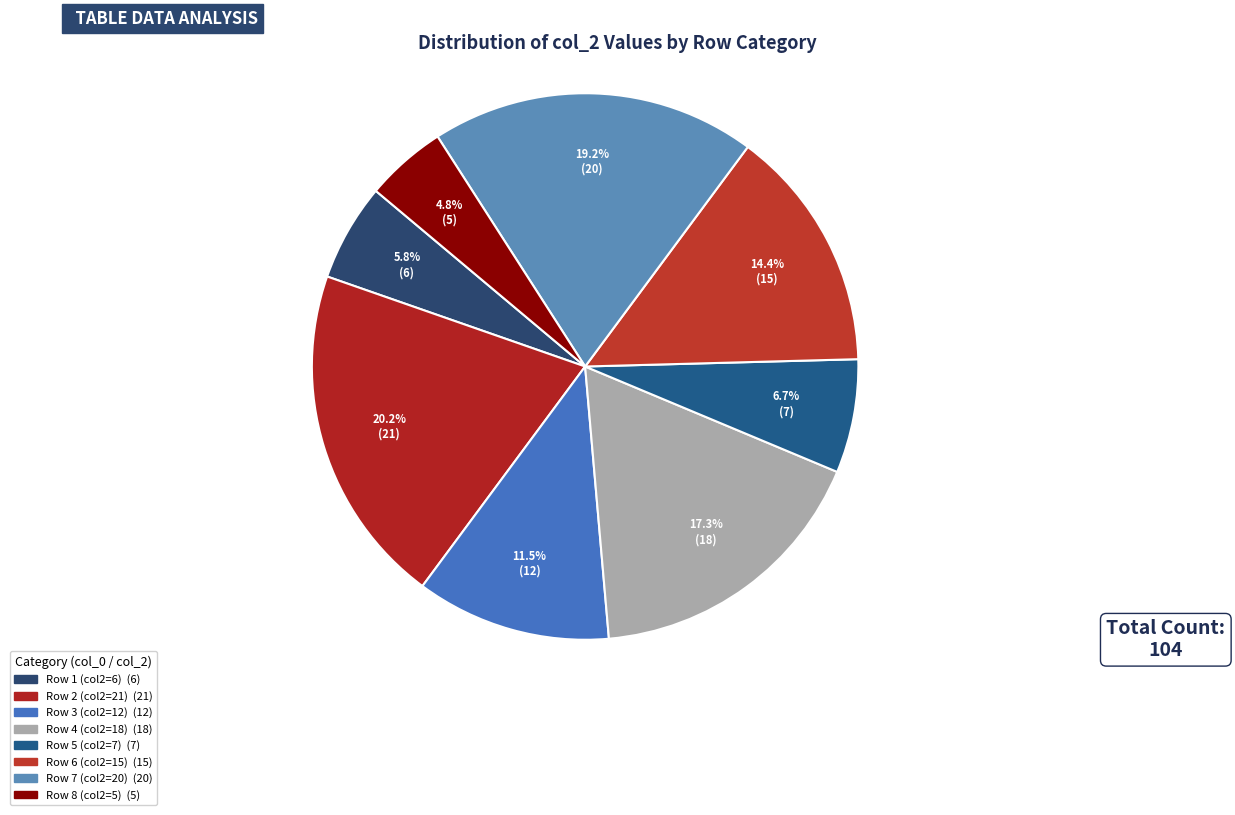

Count the number of slices in the pie.

8